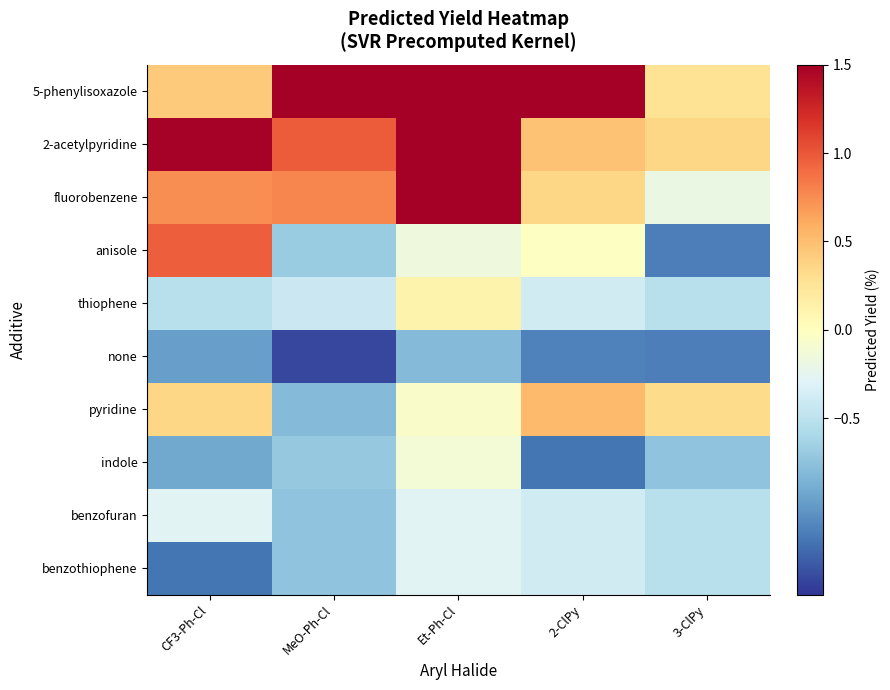

Reading left to right, transcribe all the data shown in this chart.

5-phenylisoxazole: CF3-Ph-Cl=0.4	MeO-Ph-Cl=1.6	Et-Ph-Cl=2.7	2-ClPy=3.3	3-ClPy=0.3
2-acetylpyridine: CF3-Ph-Cl=1.5	MeO-Ph-Cl=1.0	Et-Ph-Cl=2.0	2-ClPy=0.5	3-ClPy=0.4
fluorobenzene: CF3-Ph-Cl=0.7	MeO-Ph-Cl=0.8	Et-Ph-Cl=1.6	2-ClPy=0.4	3-ClPy=-0.2
anisole: CF3-Ph-Cl=1.0	MeO-Ph-Cl=-0.7	Et-Ph-Cl=-0.2	2-ClPy=-0.0	3-ClPy=-1.1
thiophene: CF3-Ph-Cl=-0.5	MeO-Ph-Cl=-0.4	Et-Ph-Cl=0.1	2-ClPy=-0.4	3-ClPy=-0.5
none: CF3-Ph-Cl=-1.0	MeO-Ph-Cl=-1.4	Et-Ph-Cl=-0.8	2-ClPy=-1.1	3-ClPy=-1.1
pyridine: CF3-Ph-Cl=0.4	MeO-Ph-Cl=-0.8	Et-Ph-Cl=-0.1	2-ClPy=0.5	3-ClPy=0.3
indole: CF3-Ph-Cl=-0.9	MeO-Ph-Cl=-0.7	Et-Ph-Cl=-0.1	2-ClPy=-1.2	3-ClPy=-0.7
benzofuran: CF3-Ph-Cl=-0.3	MeO-Ph-Cl=-0.7	Et-Ph-Cl=-0.3	2-ClPy=-0.4	3-ClPy=-0.5
benzothiophene: CF3-Ph-Cl=-1.2	MeO-Ph-Cl=-0.7	Et-Ph-Cl=-0.3	2-ClPy=-0.4	3-ClPy=-0.5